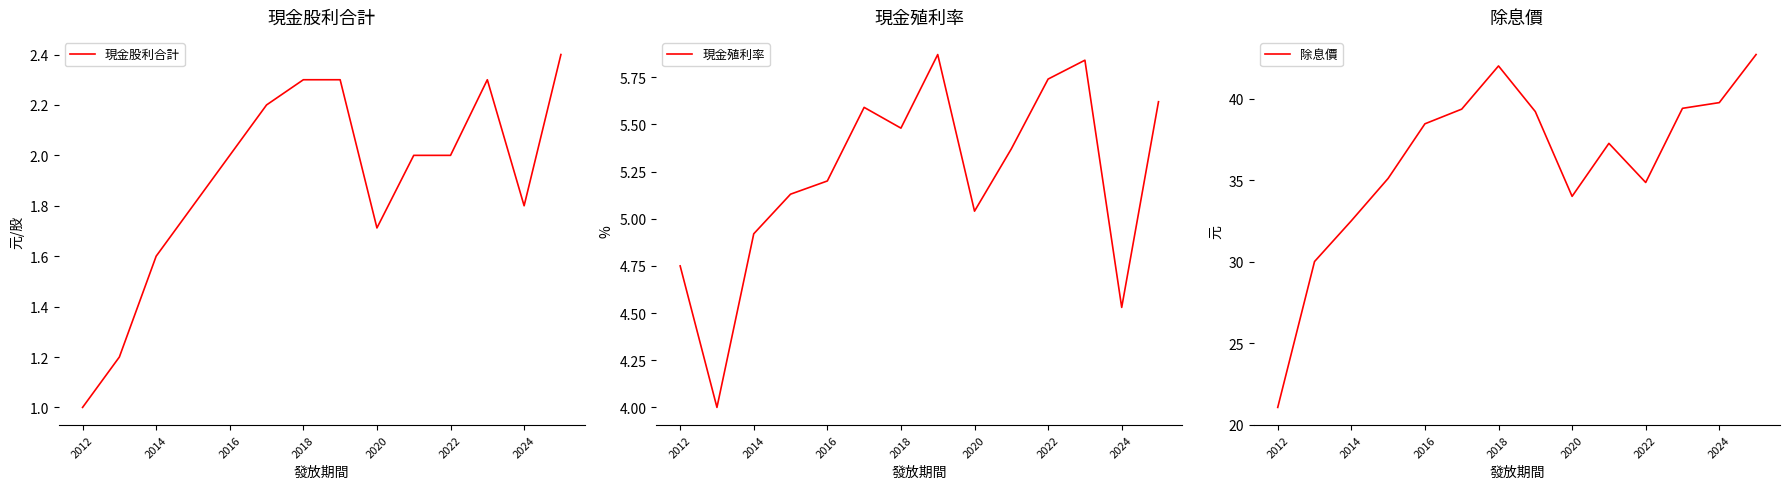

Reading left to right, what are all the values shown in this chart?

現金股利合計: 1.0	1.2	1.6	1.8	2.0	2.2	2.3	2.3	1.7	2.0	2.0	2.3	1.8	2.4
現金殖利率: 4.8	4.0	4.9	5.1	5.2	5.6	5.5	5.9	5.0	5.4	5.7	5.8	4.5	5.6
除息價: 21.1	30.0	32.5	35.1	38.5	39.4	42.0	39.2	34.0	37.2	34.9	39.4	39.8	42.7